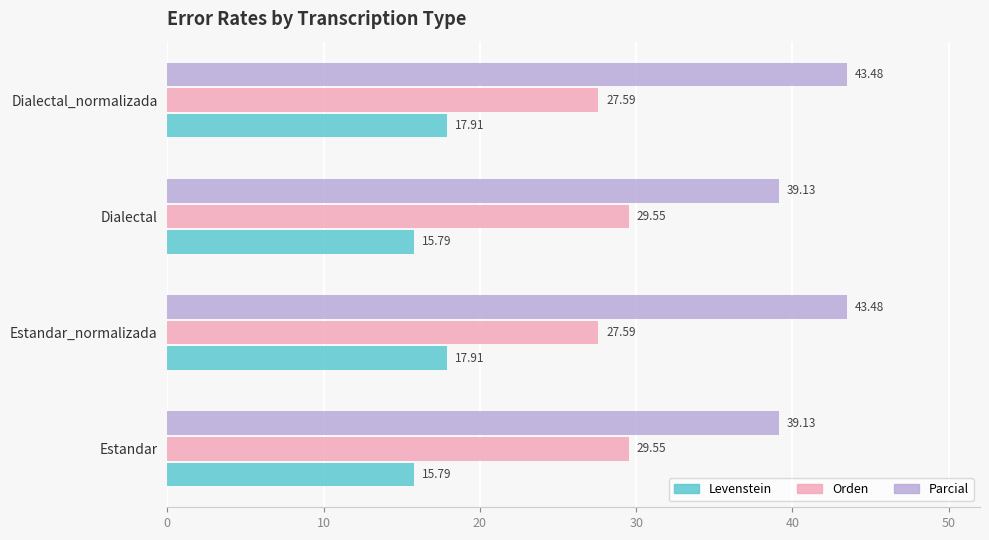

List the series in order of their peak value, lowest first.

Levenstein, Orden, Parcial